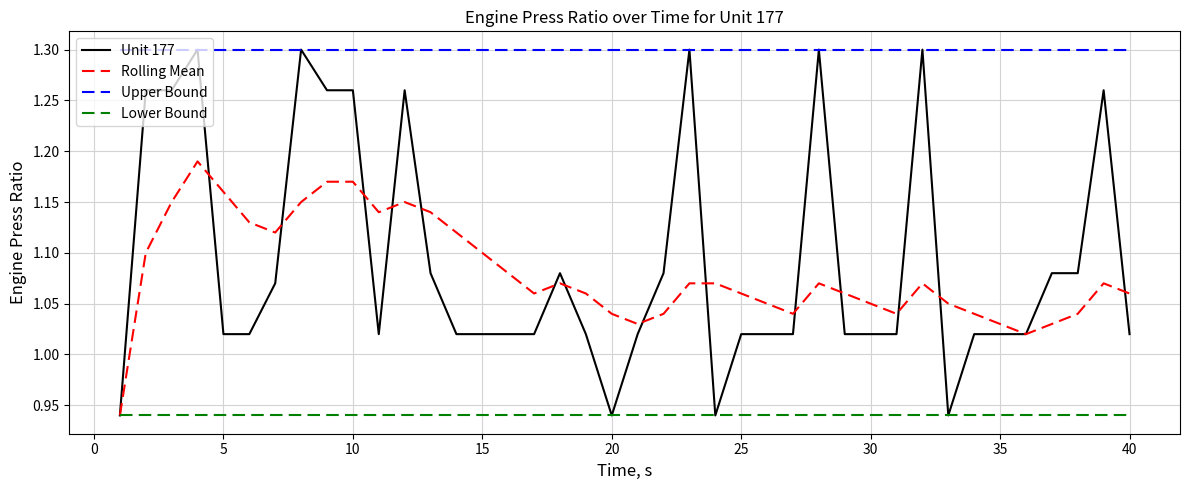

Which series has the largest total across all categories?

Upper Bound